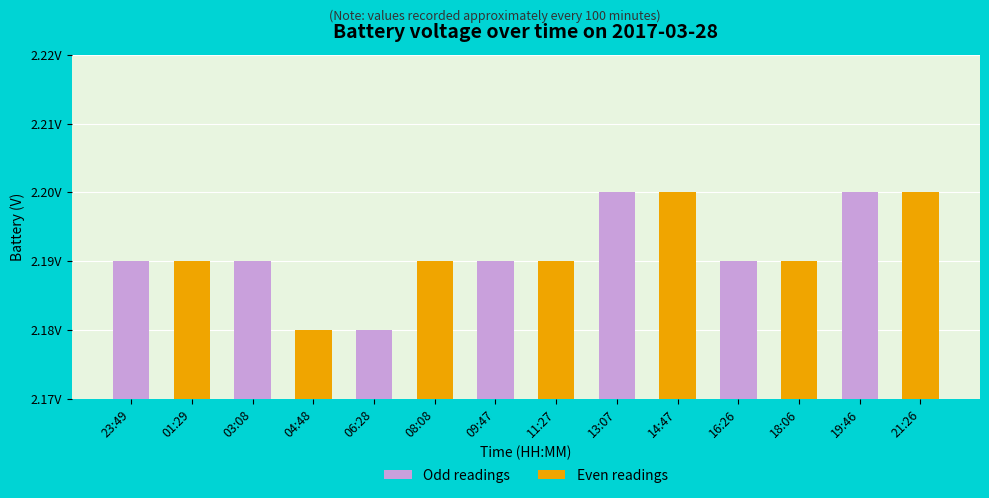

What are all the series names shown in the legend?

Odd readings, Even readings